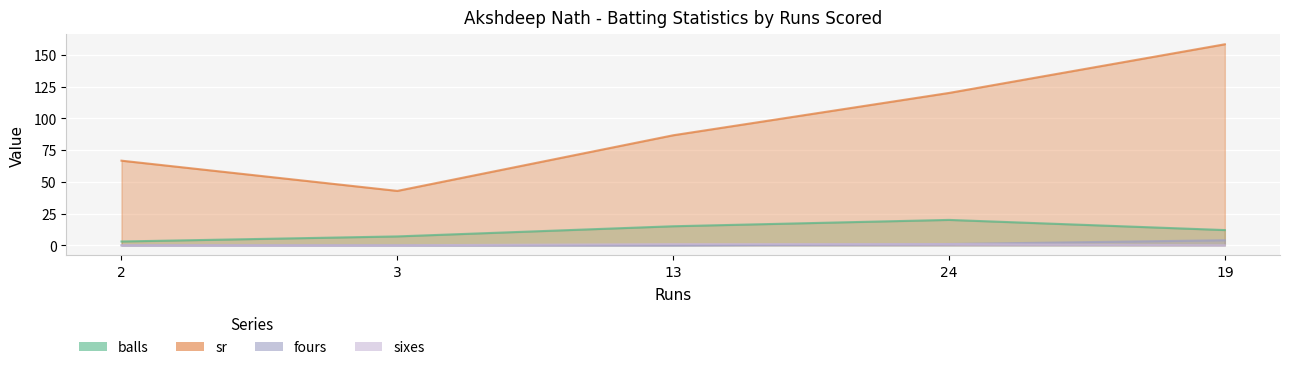

True or false: sixes and balls intersect in this chart.

False